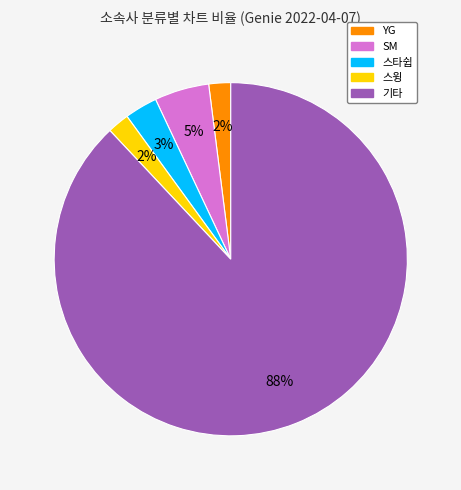

What is the ratio of the value at 스타쉽 to the value at SM?

0.6